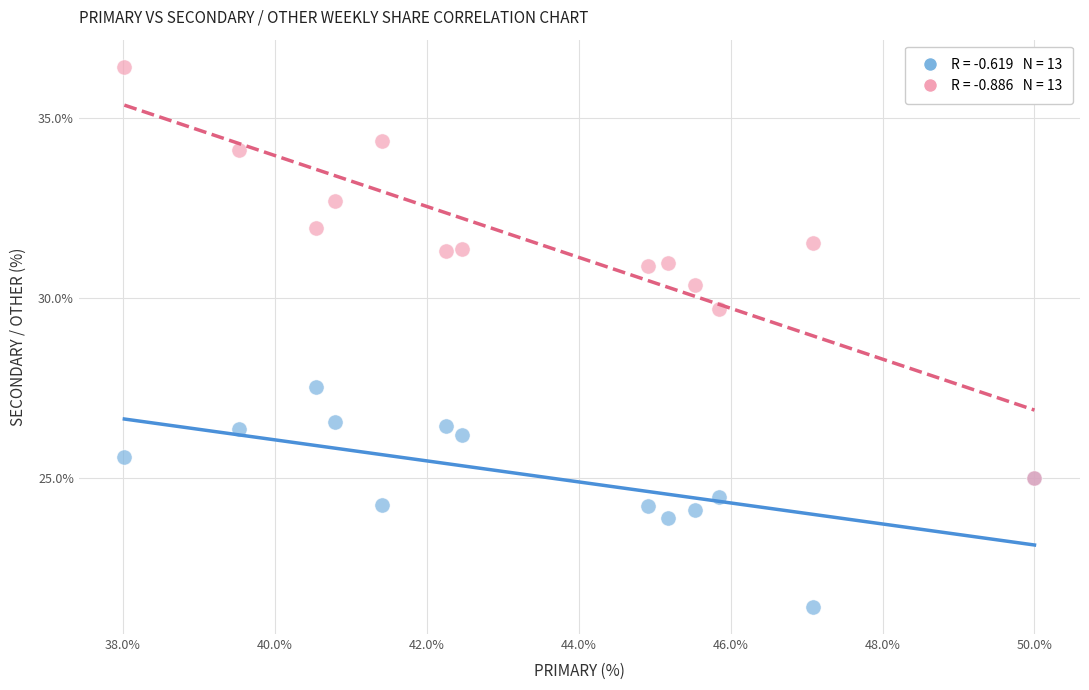

Across all series, what Y value is closest to 28?

27.5